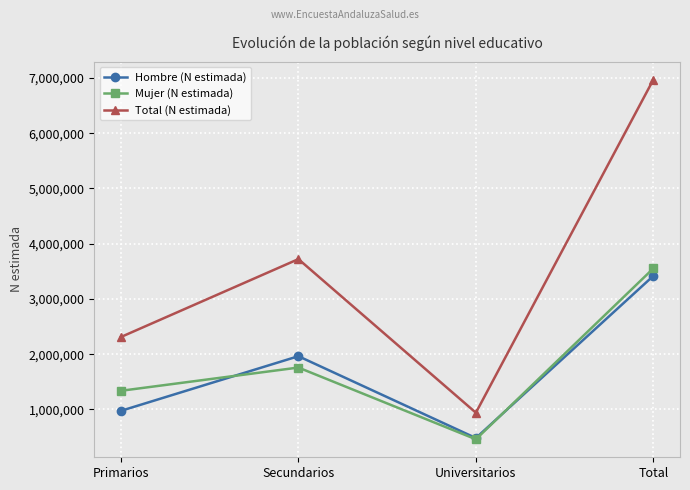

What are all the series names shown in the legend?

Hombre (N estimada), Mujer (N estimada), Total (N estimada)